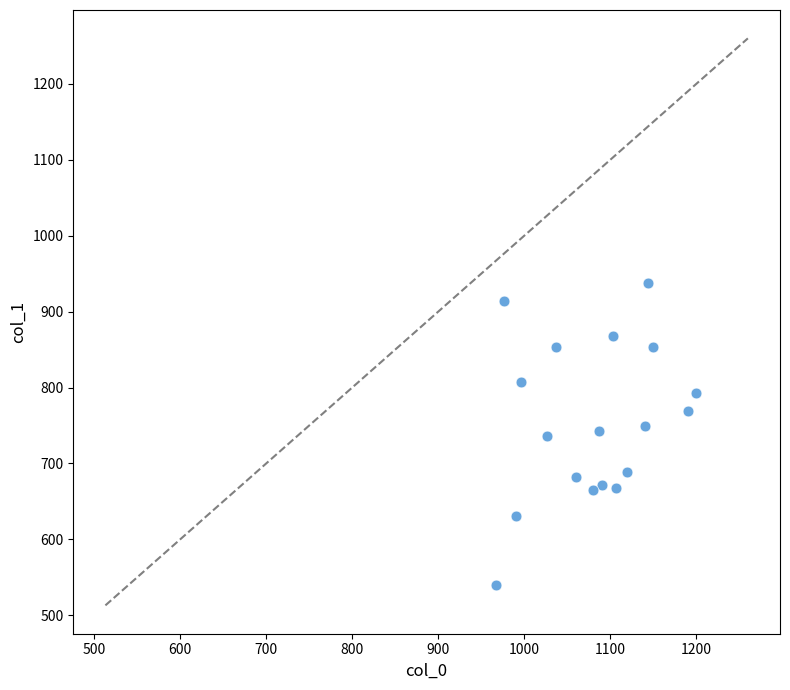

What is the range of X values (max minus min)?

233.3